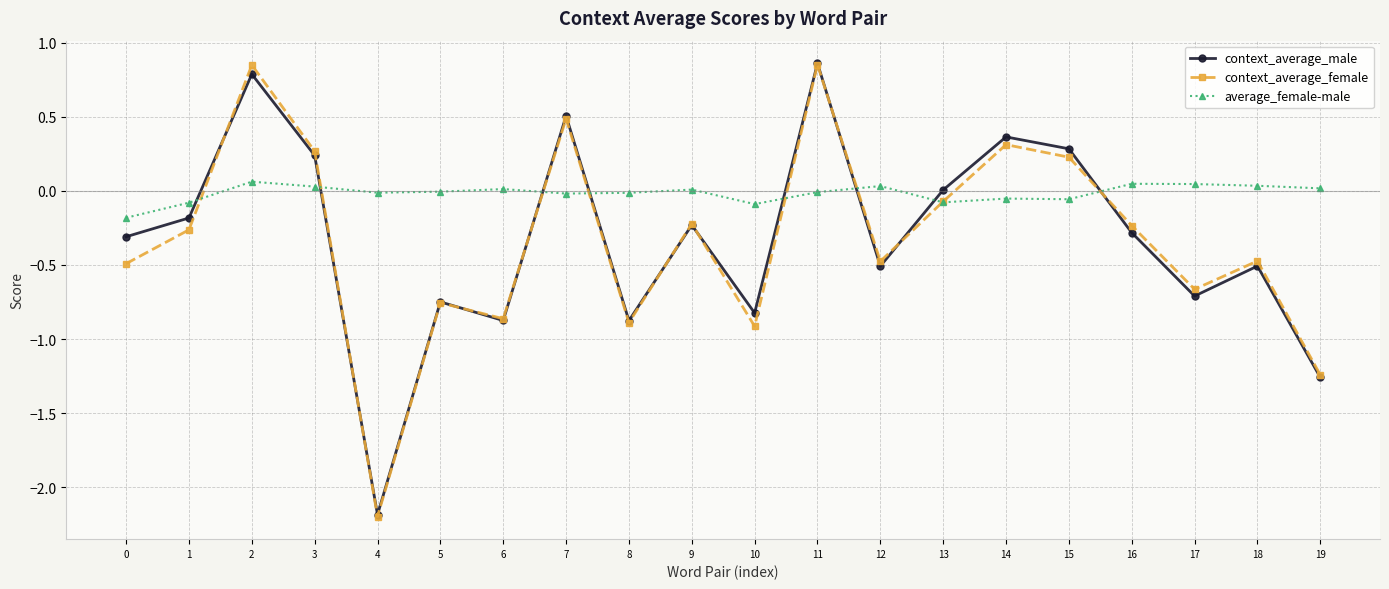

How many series are shown in this chart?

3